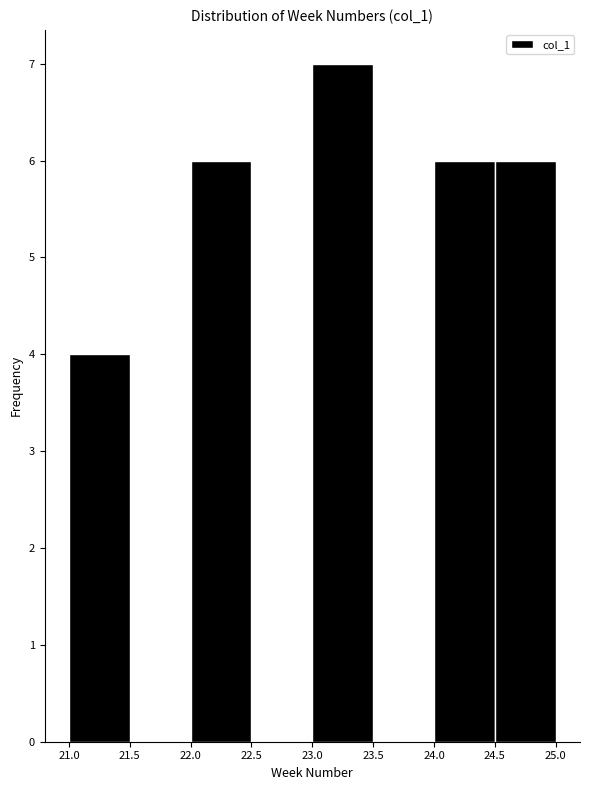

Over which range of the x-axis is the bar tallest?

23.0 to 23.5